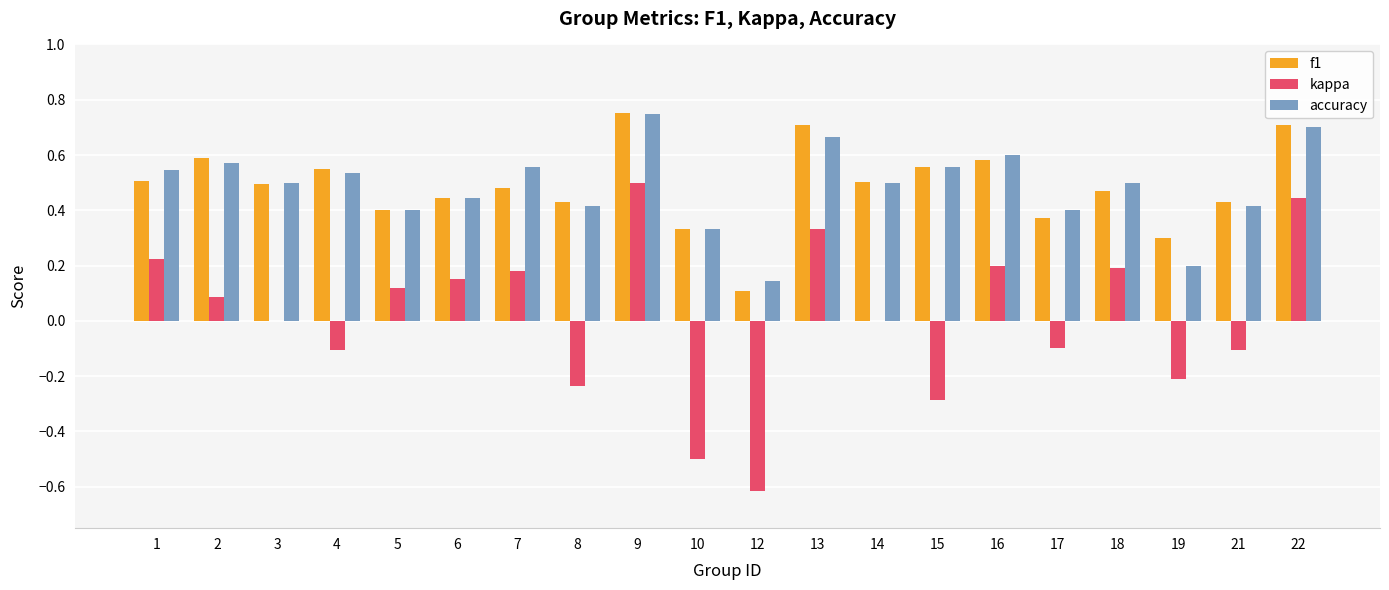

Is it true that accuracy equals 0.2 at 19?

True